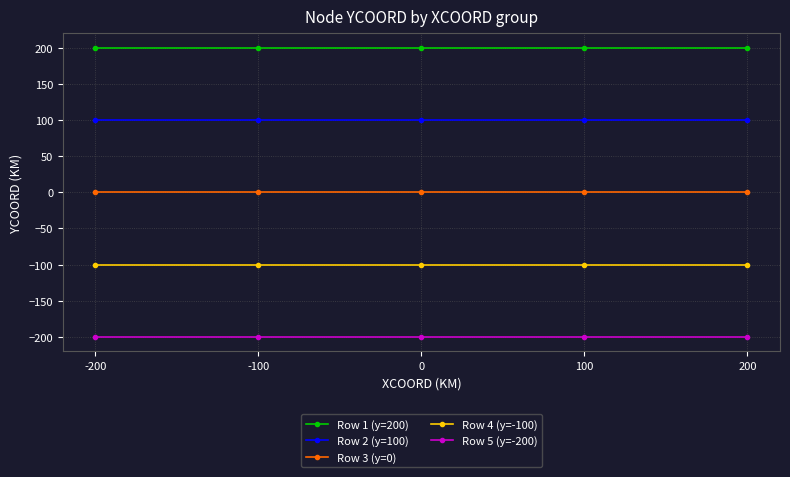

True or false: Row 2 (y=100) and Row 5 (y=-200) intersect in this chart.

False